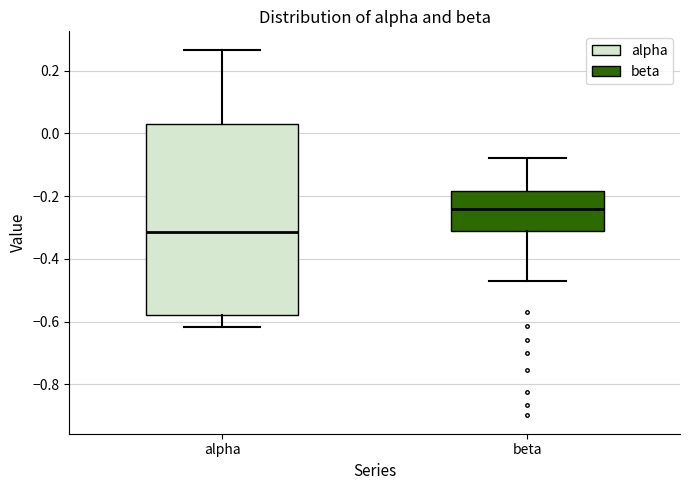

Reading left to right, transcribe this box plot: for each box, give where its median line is, the range the box spans, and where its two whiskers end, as read against the y-axis. The values are not printed on the chart, so give them approximately, as read against the axis.

alpha: median -0.32, box -0.58 to 0.02, whiskers -0.62 to 0.26
beta: median -0.24, box -0.32 to -0.18, whiskers -0.48 to -0.08